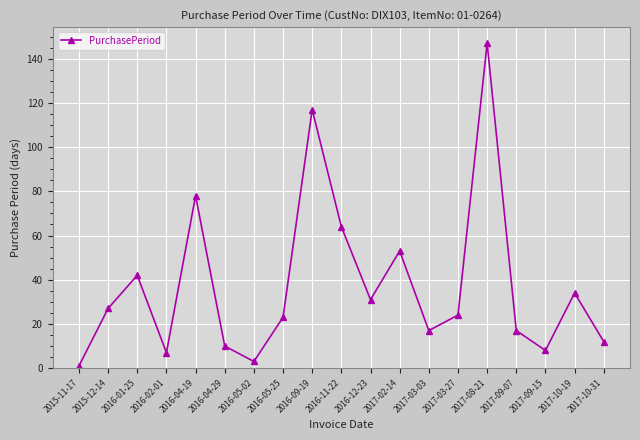

Where does the data first go above 24?

2015-12-14